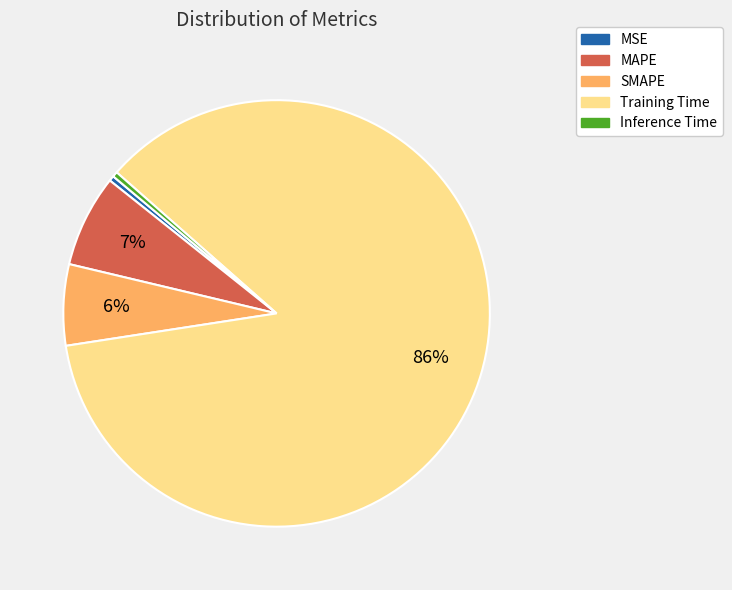

To the nearest percent, what portion does SMAPE represent?

6%